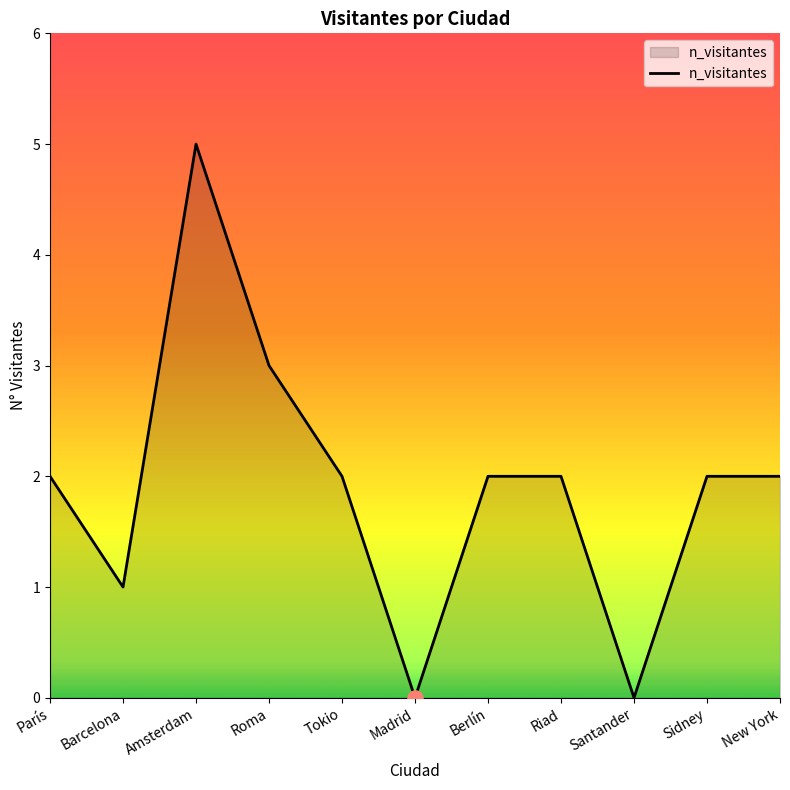

Which has a higher value, Barcelona or Madrid?

Barcelona